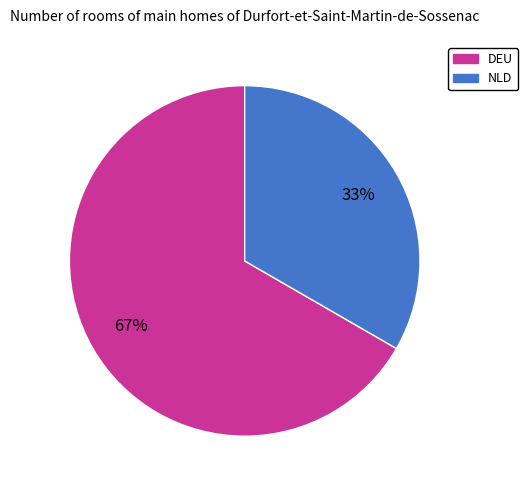

The DEU slice represents 67% of the pie. True or false?

True